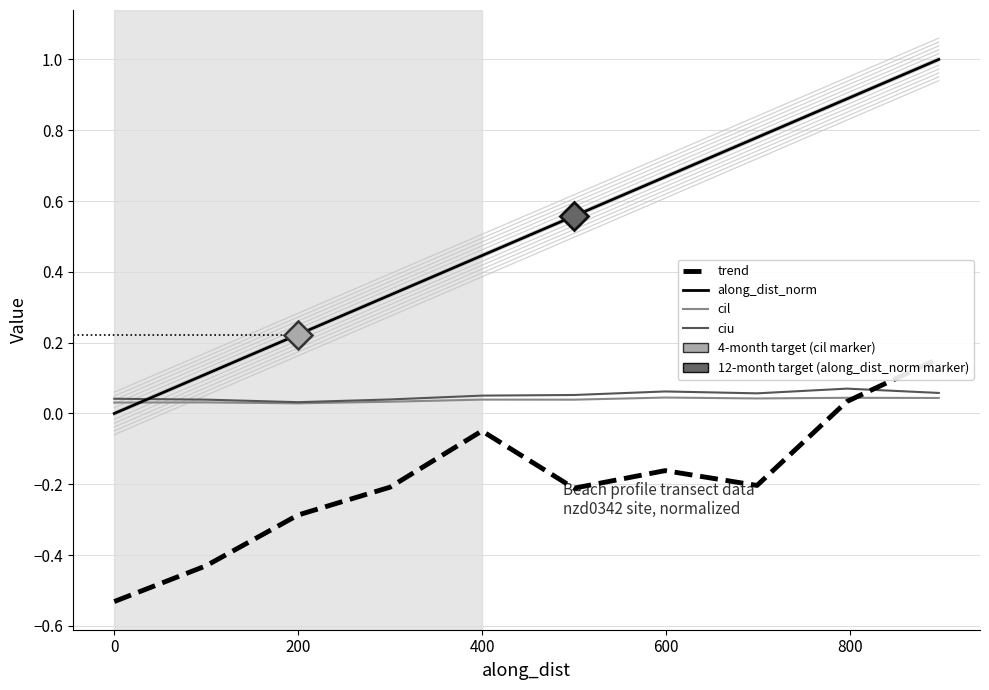

Where is the first local minimum for ciu?

200